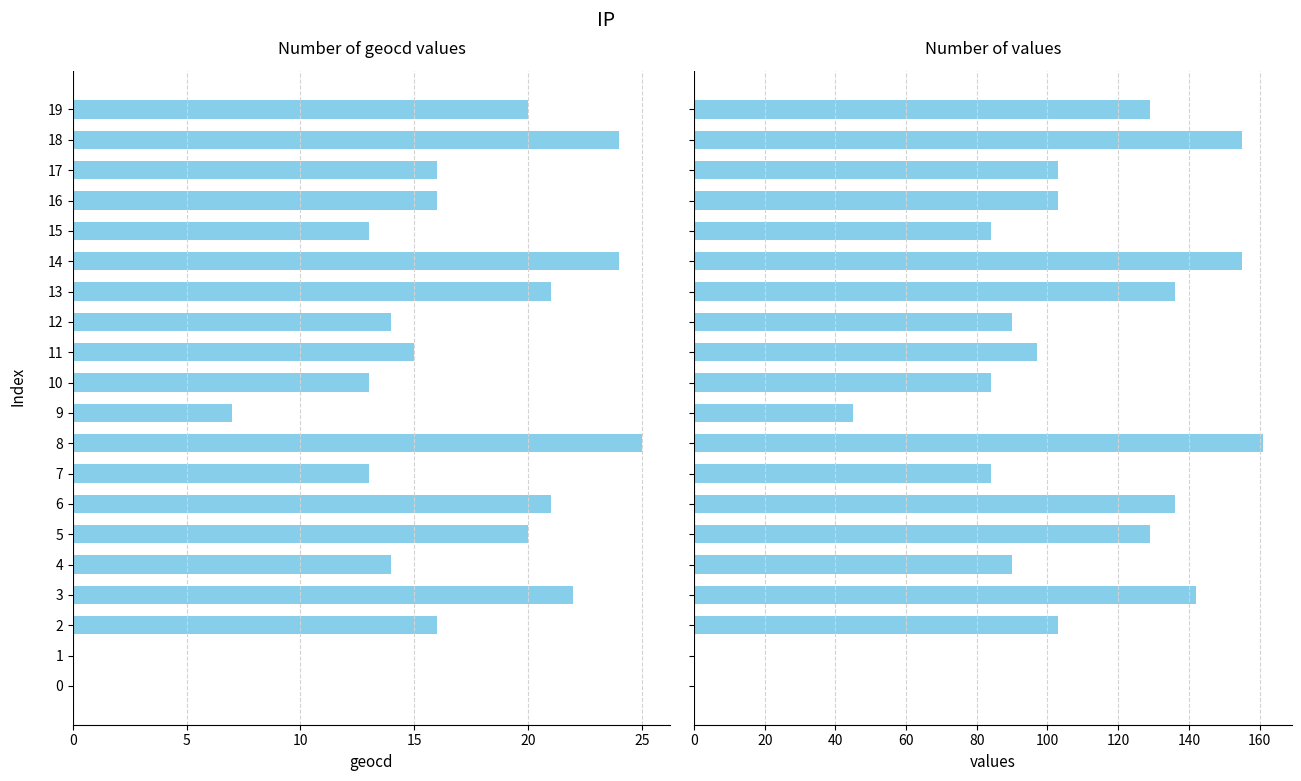

What is the difference between the maximum and minimum values in the geocd series?

25